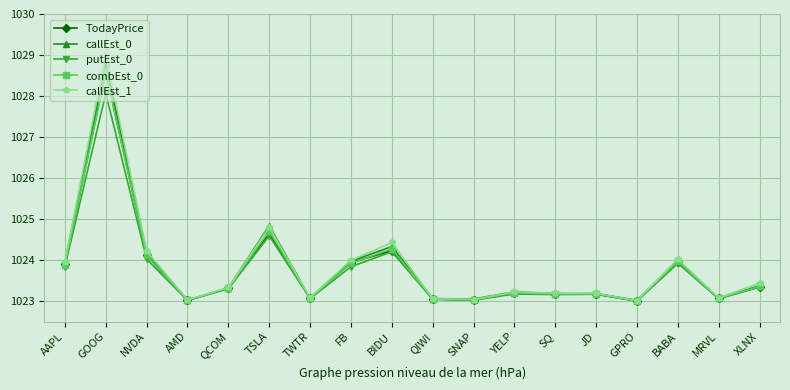

What is the sum of the callEst_0 values at AMD and SNAP?

2046.1